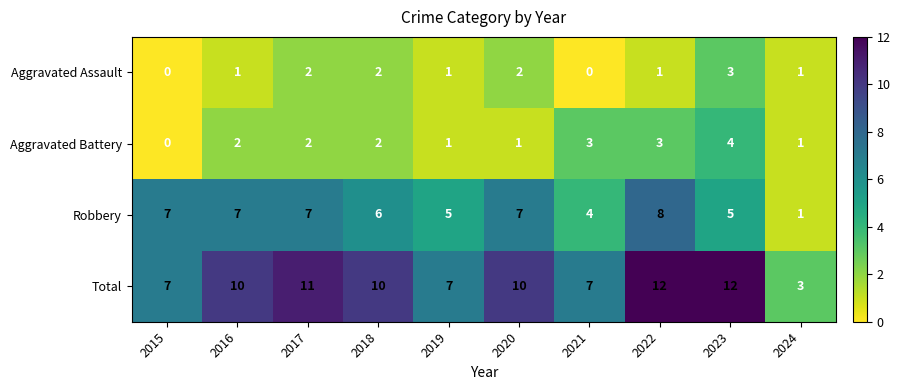

Rank the series by their maximum value, from lowest to highest.

Aggravated Assault, Aggravated Battery, Robbery, Total